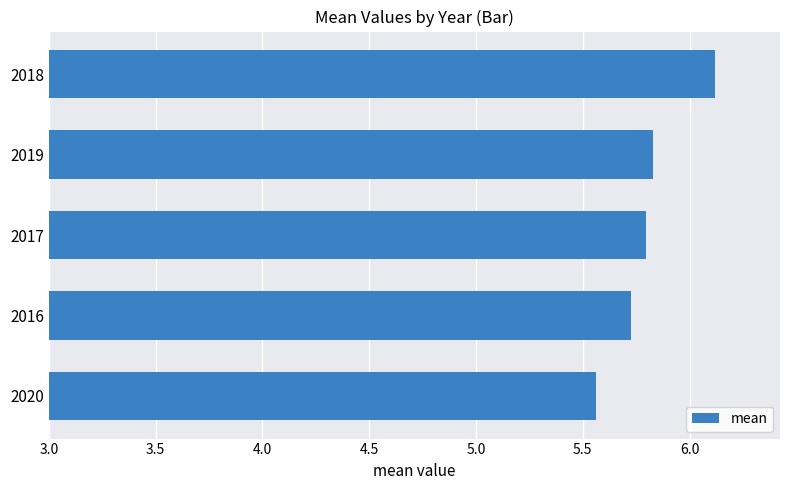

What is the change in value from 2017 to 2018?

+0.3